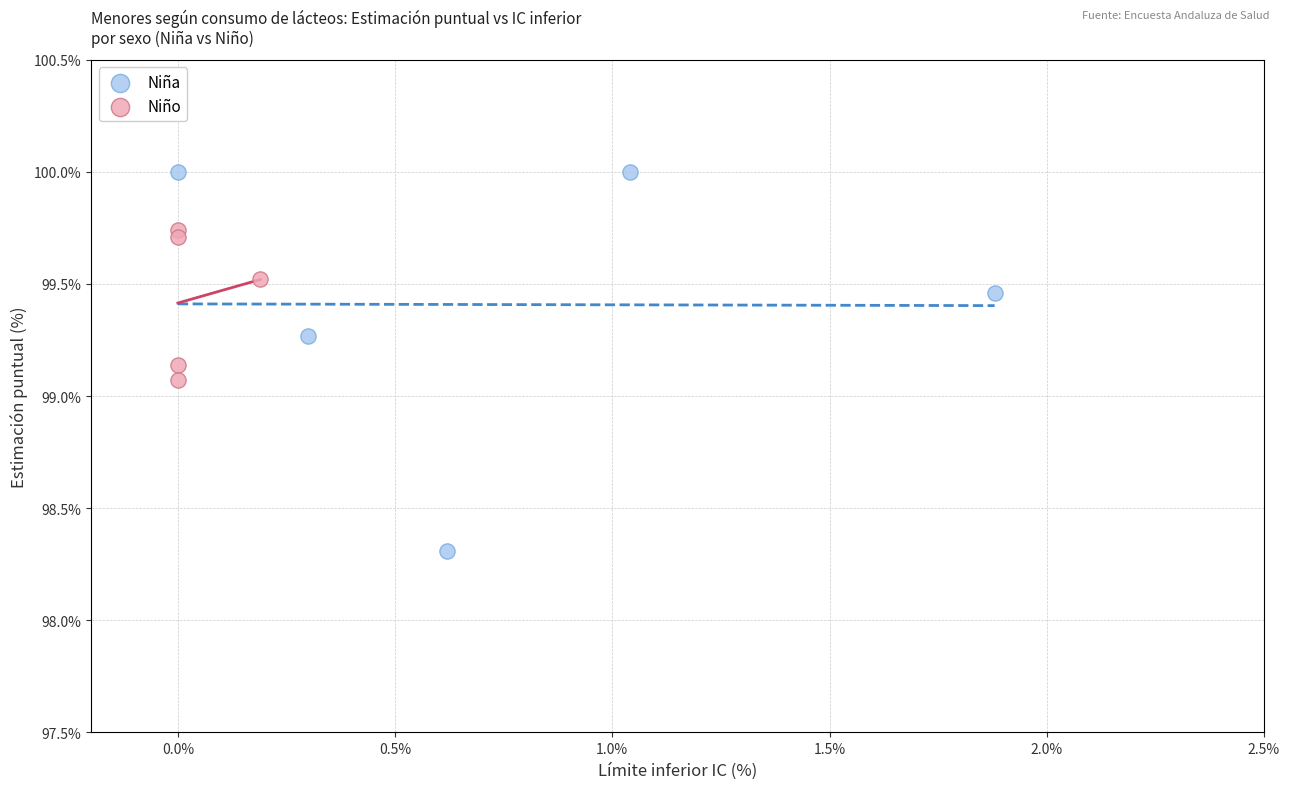

Which series has the widest spread of Y values?

Niña